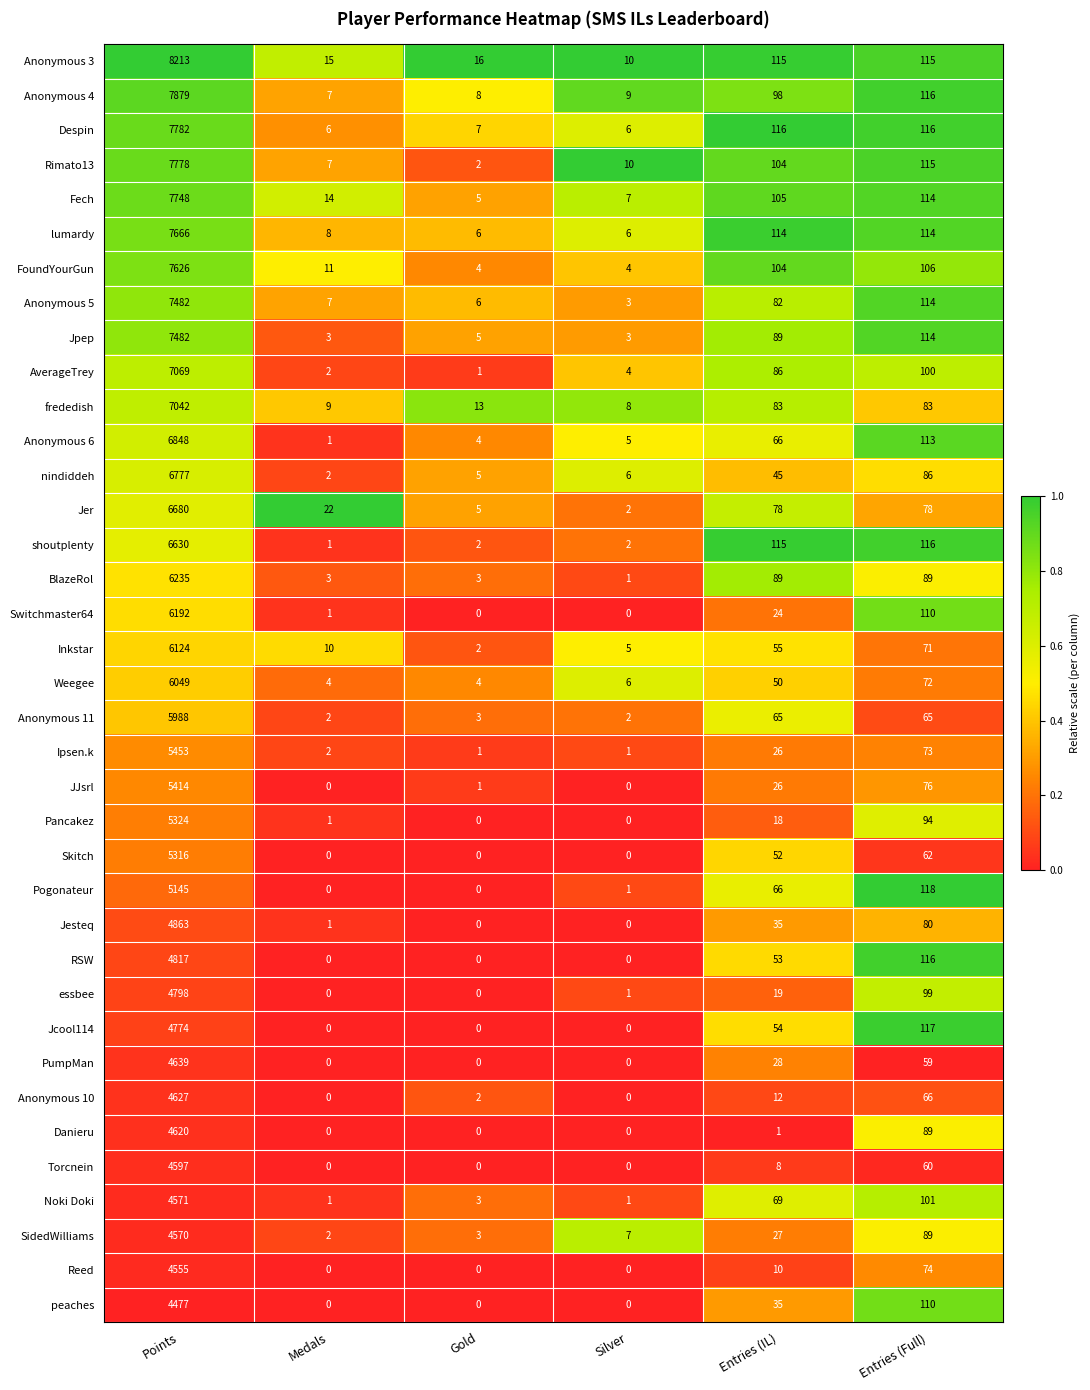

What is the average value of the essbee series?

820